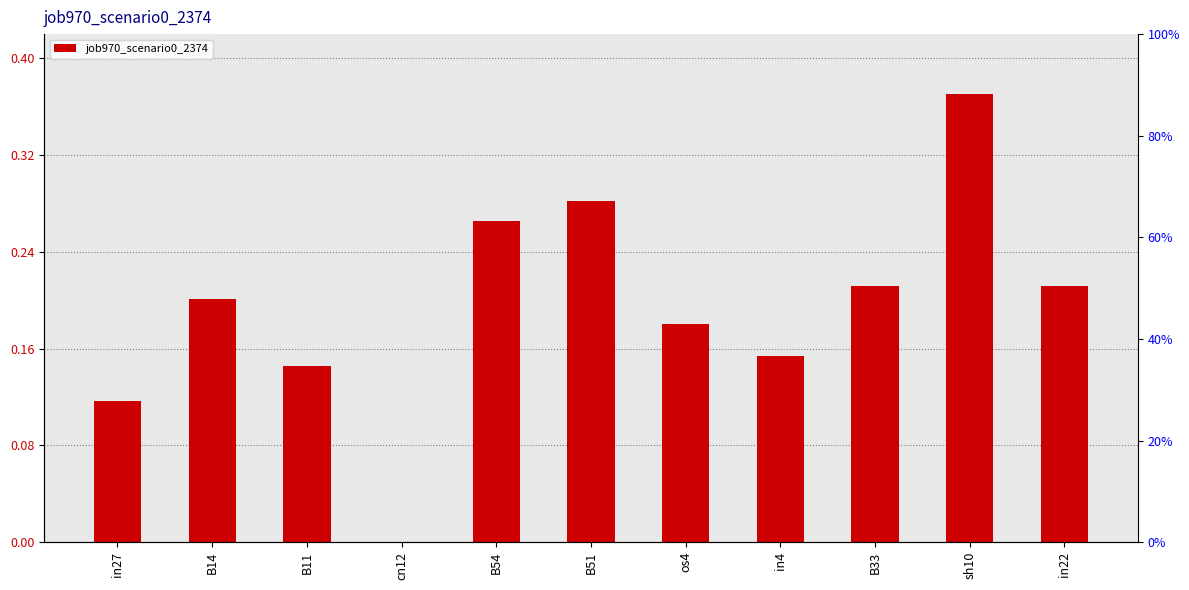

How many positive values are there?

10